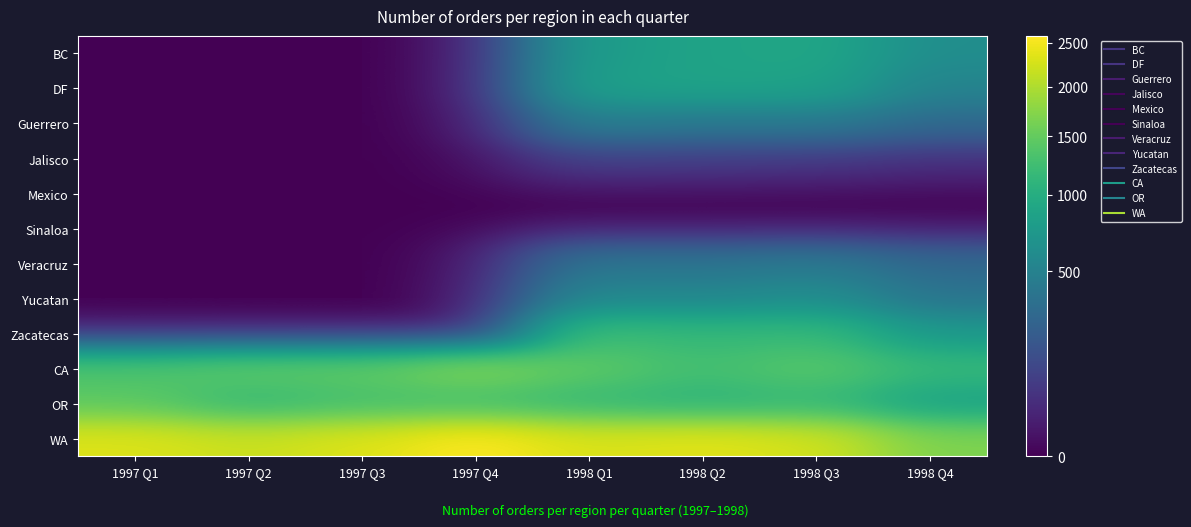

Reading left to right, extract all data points from this chart.

BC: 1997 Q1=0	1997 Q2=0	1997 Q3=0	1997 Q4=0	1998 Q1=782	1998 Q2=865	1998 Q3=907	1998 Q4=622
DF: 1997 Q1=0	1997 Q2=0	1997 Q3=0	1997 Q4=0	1998 Q1=834	1998 Q2=866	1998 Q3=857	1998 Q4=516
Guerrero: 1997 Q1=0	1997 Q2=0	1997 Q3=0	1997 Q4=0	1998 Q1=463	1998 Q2=406	1998 Q3=417	1998 Q4=297
Jalisco: 1997 Q1=0	1997 Q2=0	1997 Q3=0	1997 Q4=0	1998 Q1=88	1998 Q2=79	1998 Q3=68	1998 Q4=47
Mexico: 1997 Q1=0	1997 Q2=0	1997 Q3=0	1997 Q4=0	1998 Q1=0	1998 Q2=0	1998 Q3=0	1998 Q4=0
Sinaloa: 1997 Q1=0	1997 Q2=0	1997 Q3=0	1997 Q4=0	1998 Q1=0	1998 Q2=0	1998 Q3=0	1998 Q4=0
Veracruz: 1997 Q1=0	1997 Q2=0	1997 Q3=0	1997 Q4=0	1998 Q1=388	1998 Q2=372	1998 Q3=423	1998 Q4=292
Yucatan: 1997 Q1=0	1997 Q2=0	1997 Q3=0	1997 Q4=0	1998 Q1=560	1998 Q2=547	1998 Q3=626	1998 Q4=379
Zacatecas: 1997 Q1=0	1997 Q2=0	1997 Q3=0	1997 Q4=0	1998 Q1=1229	1998 Q2=1130	1998 Q3=1166	1998 Q4=730
CA: 1997 Q1=1340	1997 Q2=1465	1997 Q3=1477	1997 Q4=1728	1998 Q1=1455	1998 Q2=1264	1998 Q3=1431	1998 Q4=1166
OR: 1997 Q1=1443	1997 Q2=1145	1997 Q3=1269	1997 Q4=1255	1998 Q1=1150	1998 Q2=1074	1998 Q3=1150	1998 Q4=845
WA: 1997 Q1=2324	1997 Q2=2178	1997 Q3=2321	1997 Q4=2585	1998 Q1=2288	1998 Q2=2363	1998 Q3=2251	1998 Q4=1677